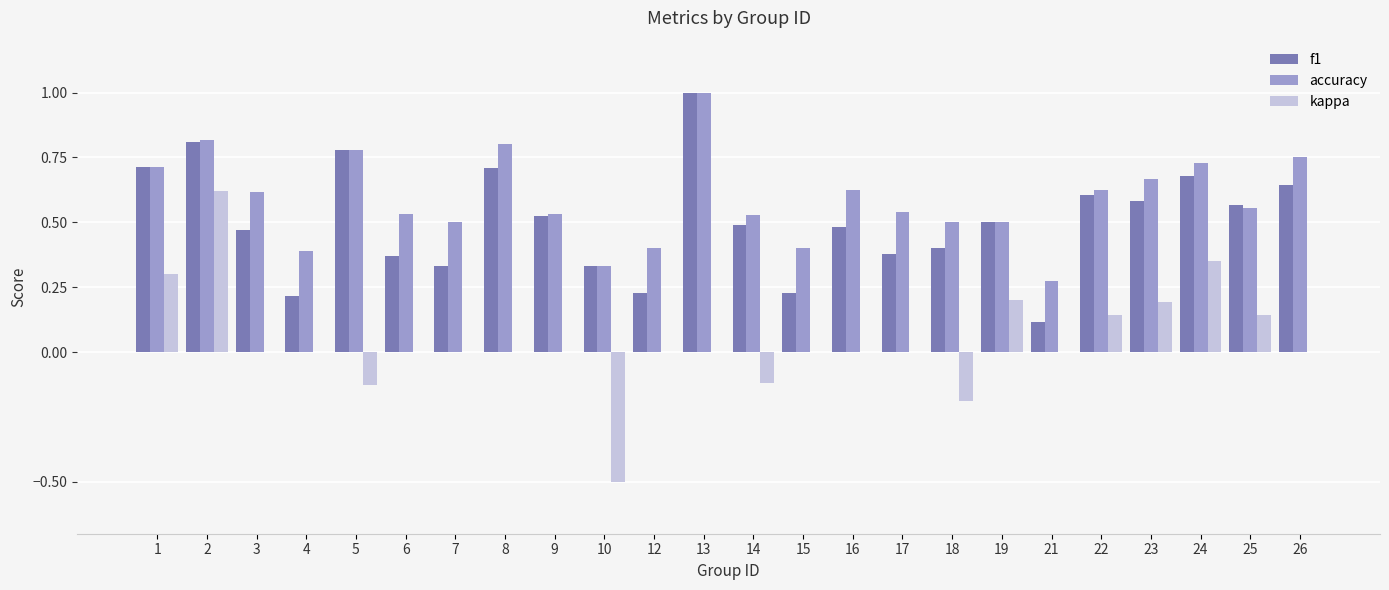

What is the maximum value shown in the chart?

1.0